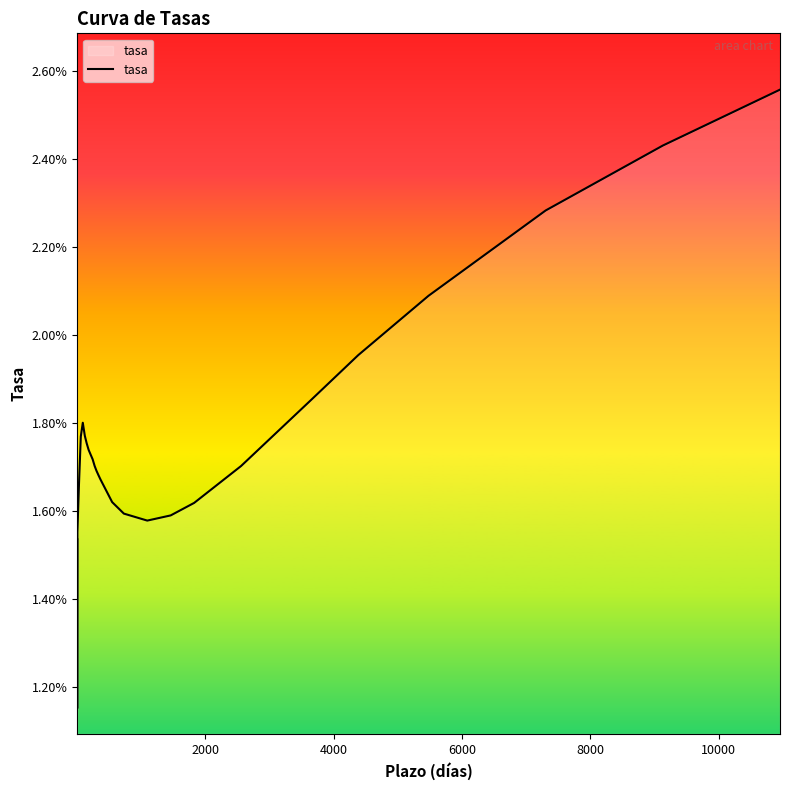

Is this an area chart (filled region under the line)?

Yes